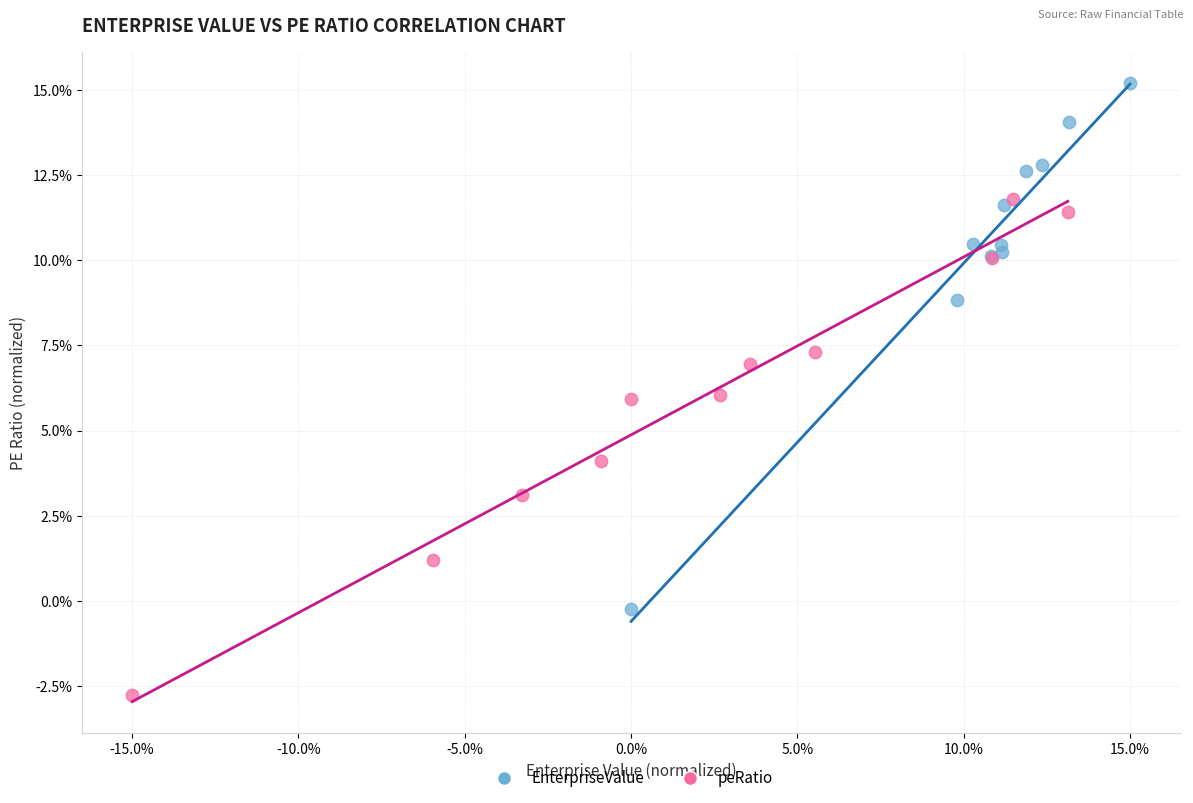

What are all the series names shown in the legend?

EnterpriseValue, peRatio